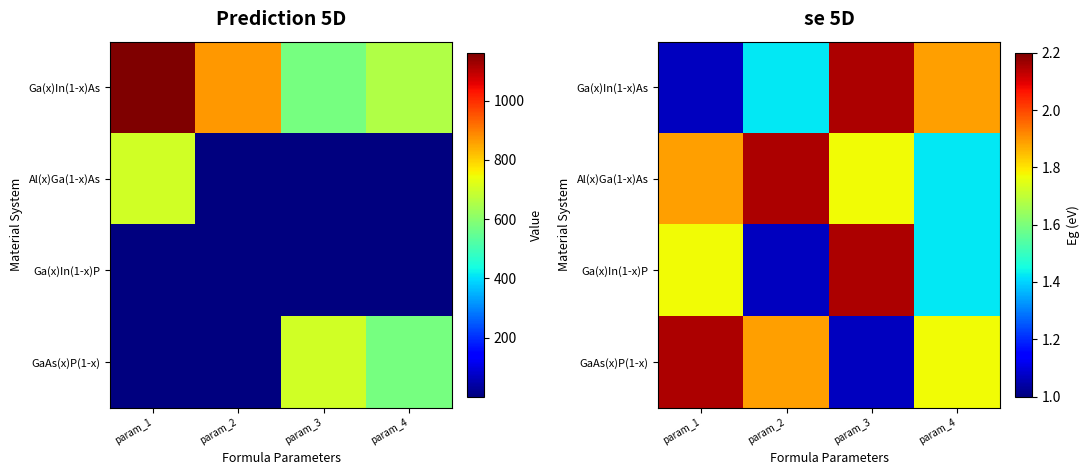

At how many categories does at least one series exceed 1?

4